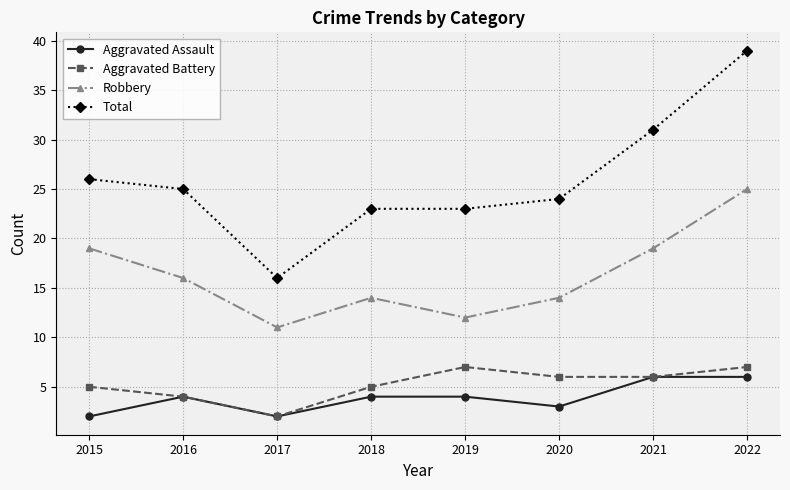

Which series has the widest spread of values?

Total